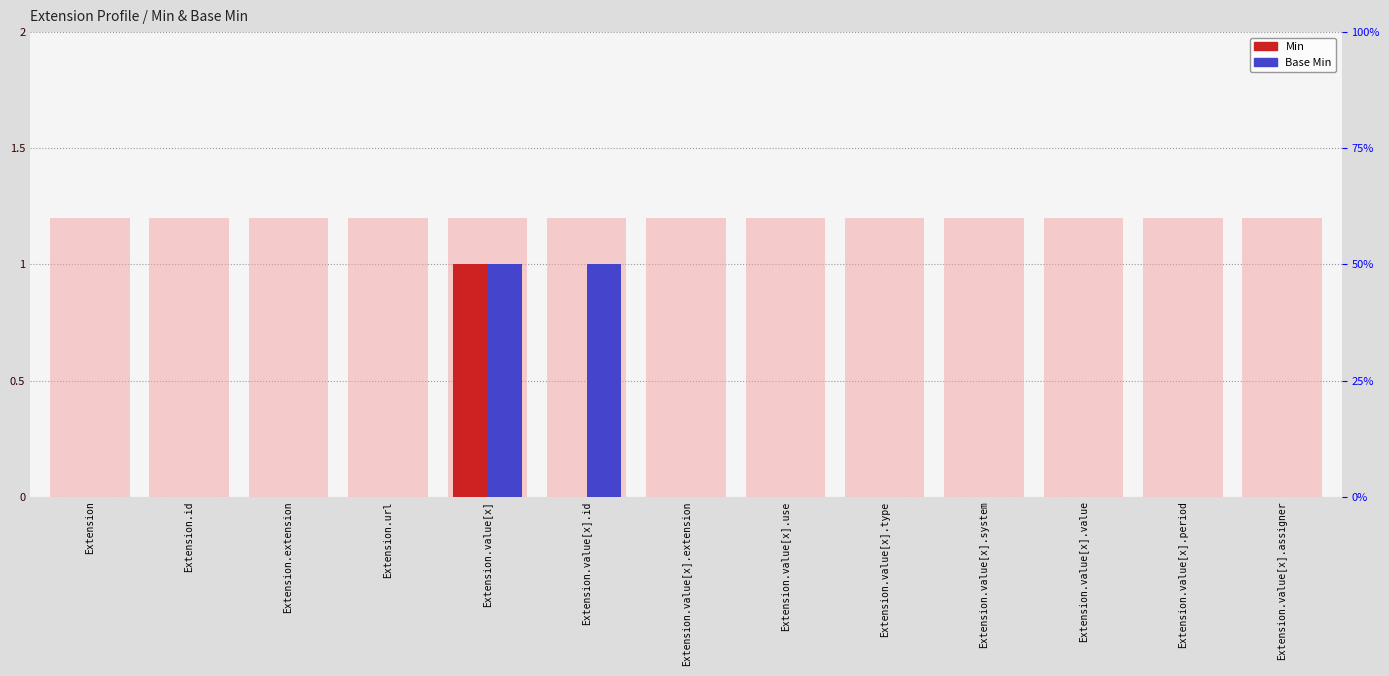

True or false: Base Min has a value of 0 at Extension.value[x].assigner.

True